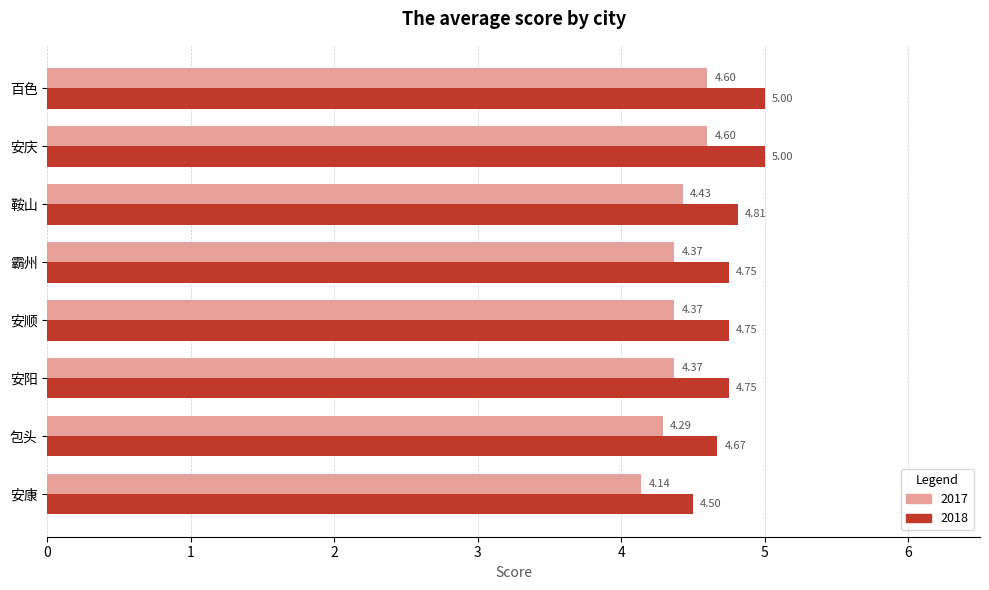

Which category has the lowest value across all series?

安康